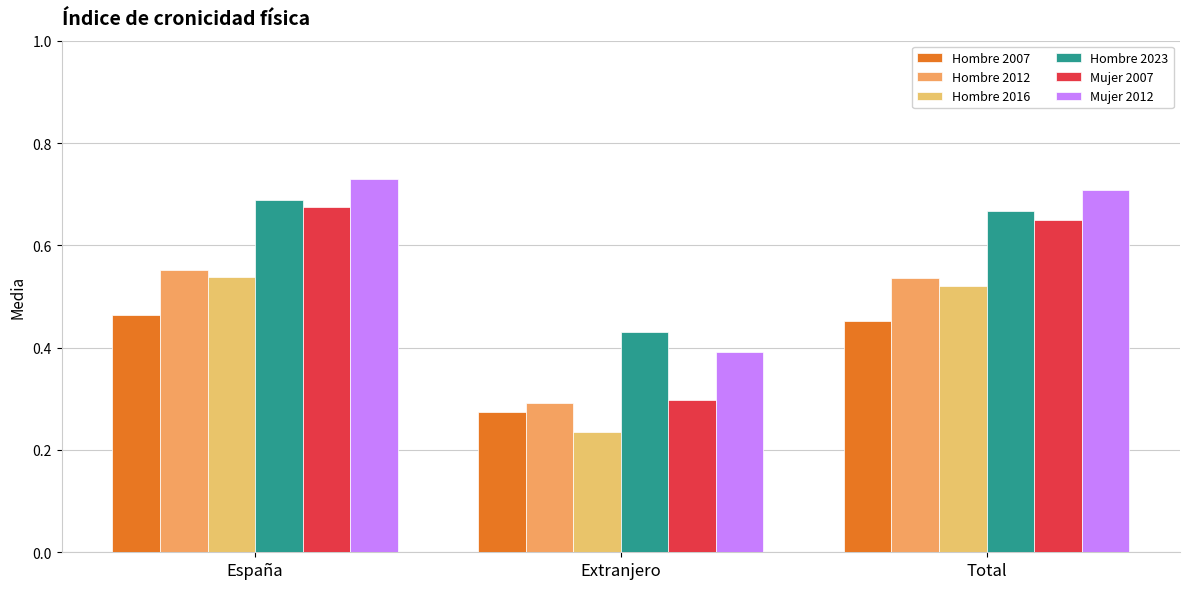

Does the chart contain any negative values?

No